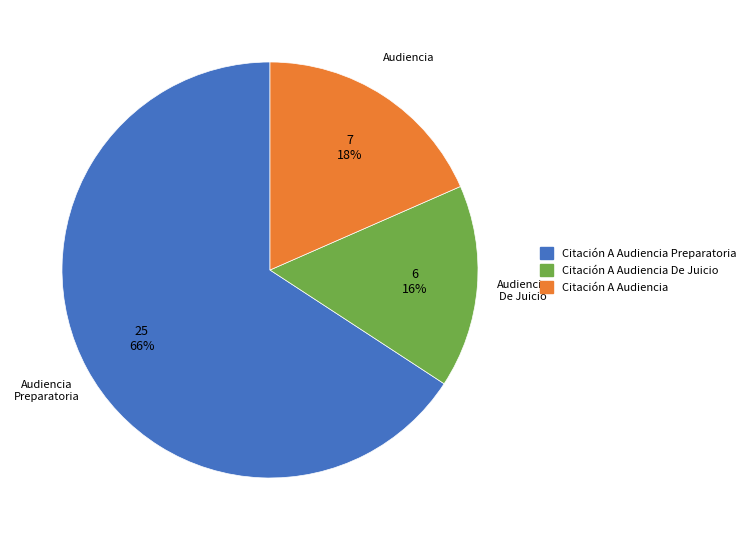

How many segments does this pie chart have?

3